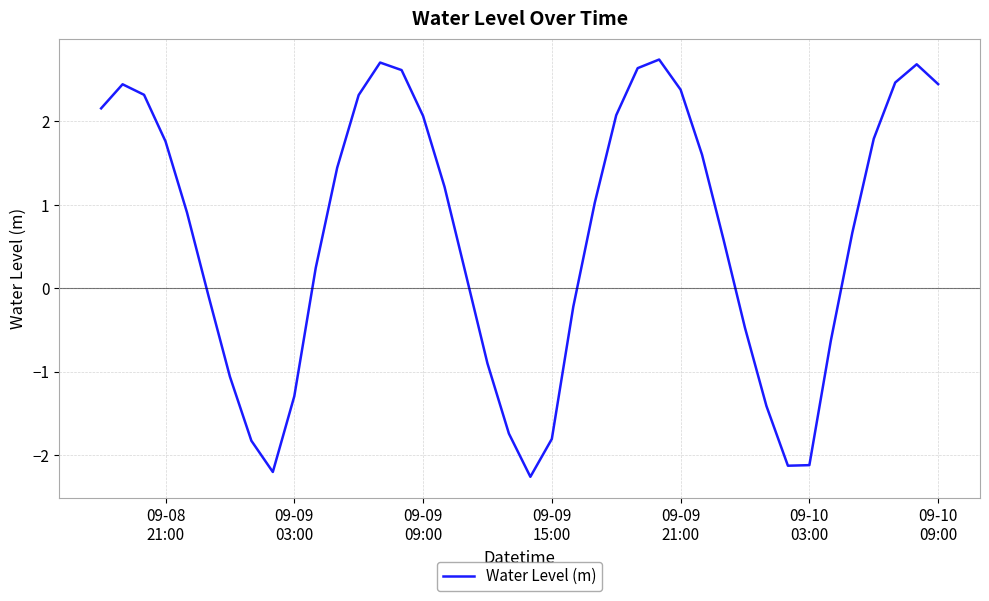

What is the minimum value shown in the chart?

-2.3